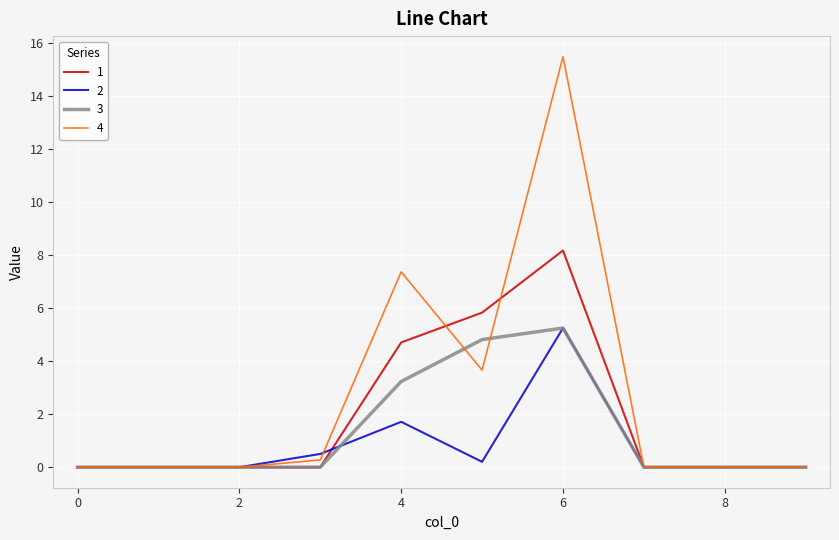

List the series in order of their overall mean, highest first.

4, 1, 3, 2